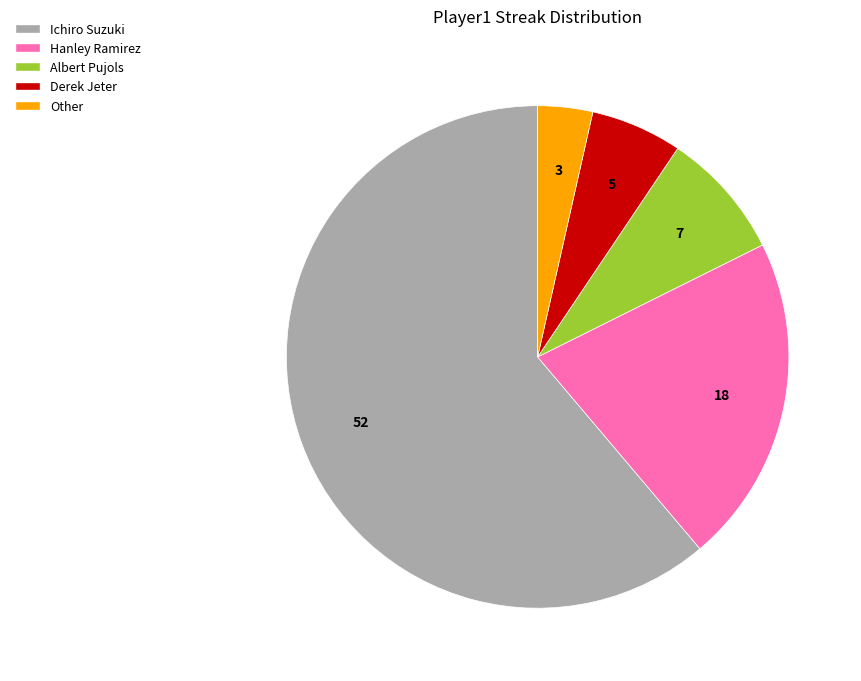

True or false: Albert Pujols accounts for 8% of the total.

True